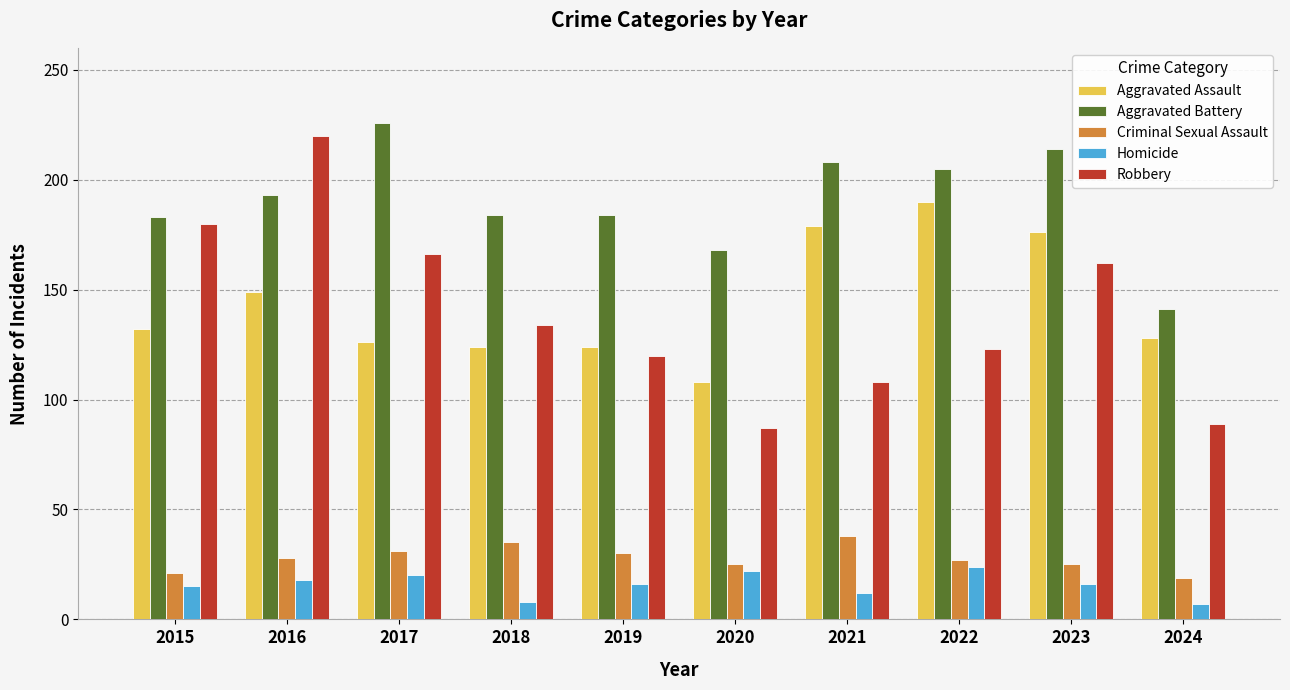

What is the difference between the Aggravated Assault values at 2020 and 2023?

68